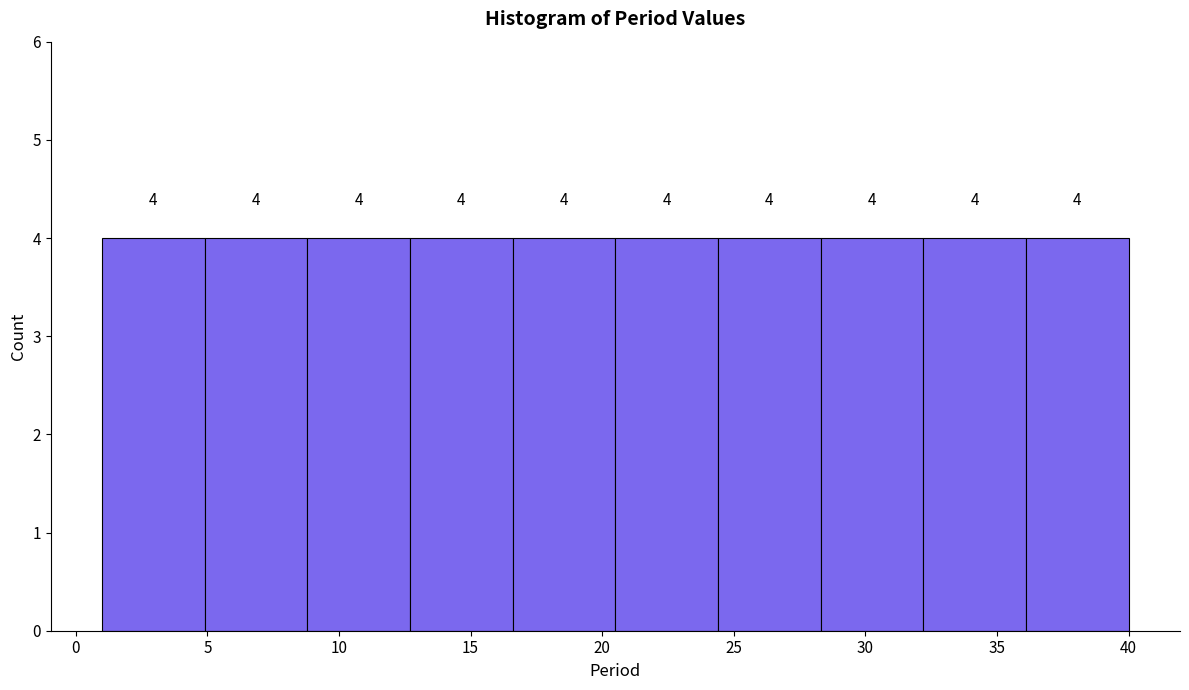

Reading left to right, transcribe this chart: for each bar, give the range it covers on the x-axis and its height. The bar edges are not printed on the chart, so give them approximately, as read against the axis.

1.0 to 4.9: 4
4.9 to 8.8: 4
8.8 to 12.7: 4
12.7 to 16.6: 4
16.6 to 20.5: 4
20.5 to 24.4: 4
24.4 to 28.3: 4
28.3 to 32.2: 4
32.2 to 36.1: 4
36.1 to 40.0: 4